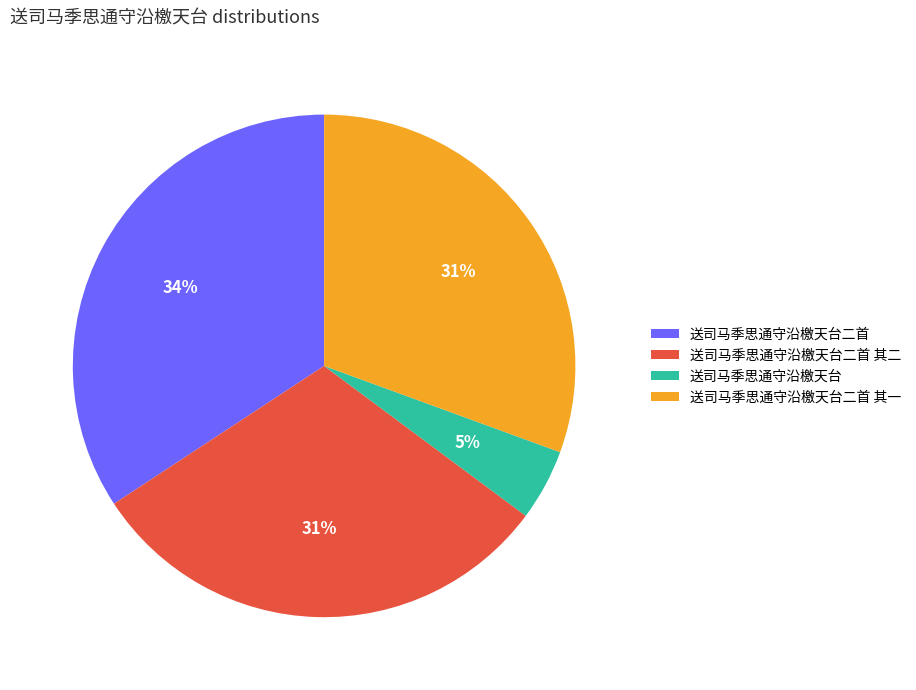

Is 送司马季思通守沿檄天台二首 其二 the majority of the pie?

No